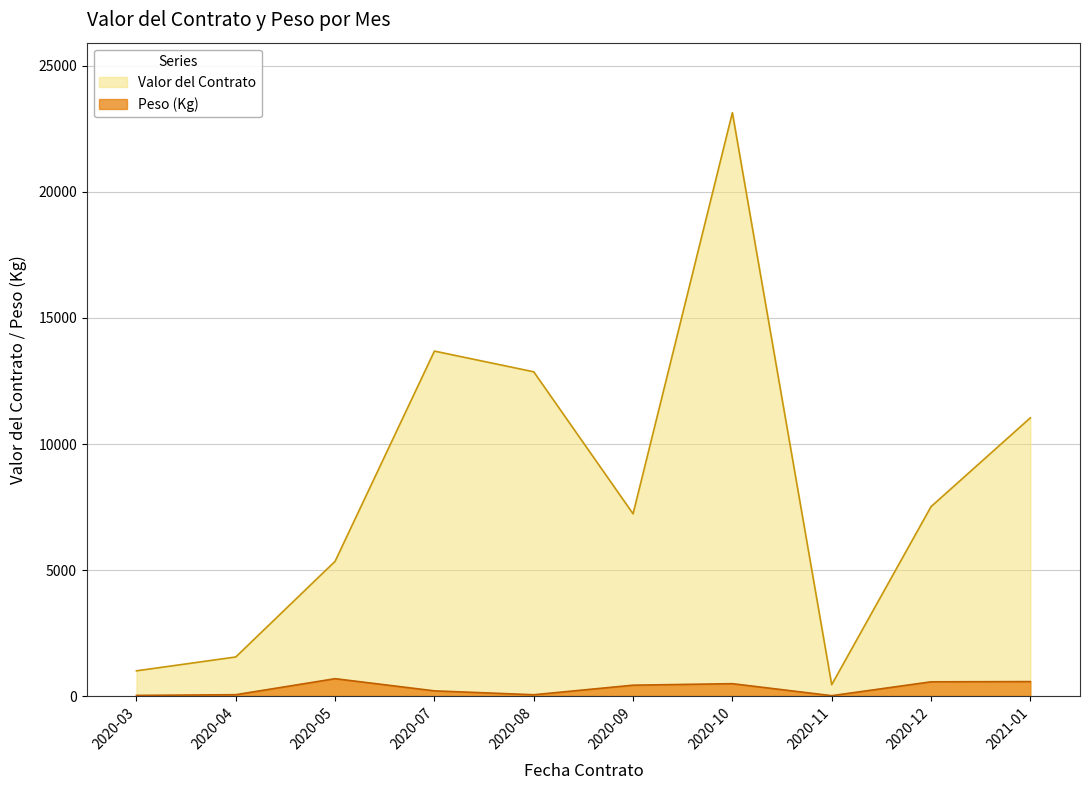

Reading right to left, transcribe all the data shown in this chart.

Valor del Contrato: 2021-01=11038.4	2020-12=7514.8	2020-11=450.0	2020-10=23147.0	2020-09=7230.0	2020-08=12865.0	2020-07=13686.7	2020-05=5346.4	2020-04=1550.0	2020-03=1000.0
Peso (Kg): 2021-01=573.0	2020-12=564.0	2020-11=14.0	2020-10=490.0	2020-09=430.0	2020-08=51.0	2020-07=205.0	2020-05=688.0	2020-04=53.0	2020-03=25.0